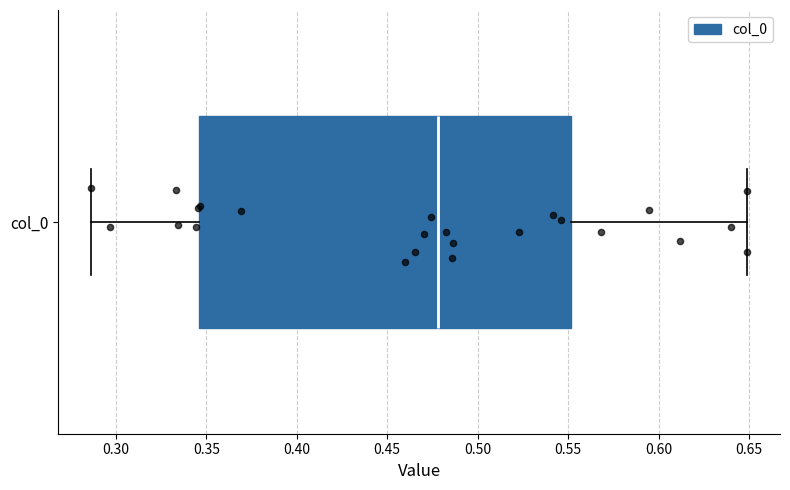

Transcribe this box plot: give where the median line is, the range the box spans, and where the two whiskers end, as read against the x-axis. The values are not printed on the chart, so give them approximately, as read against the axis.

median 0.480, box 0.345 to 0.550, whiskers 0.285 to 0.650